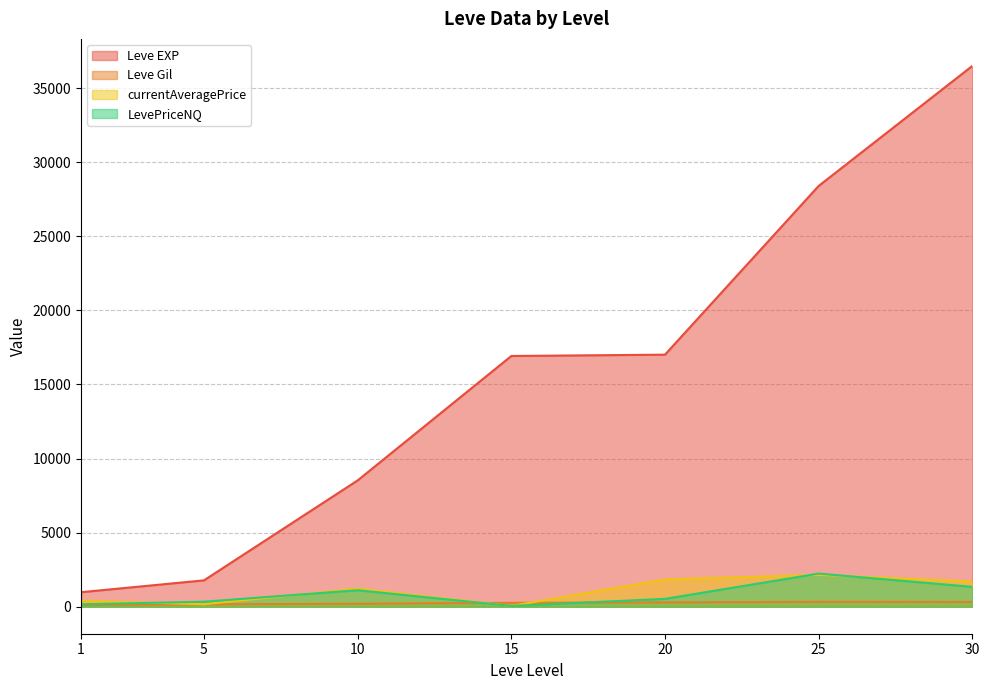

Which series has the largest range (max minus min)?

Leve EXP